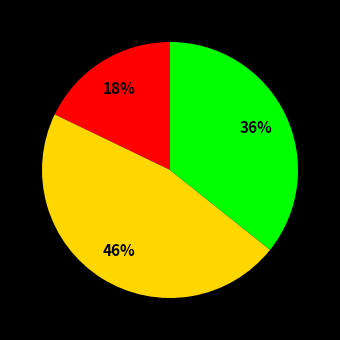

Is there any slice that represents more than half of the pie?

No